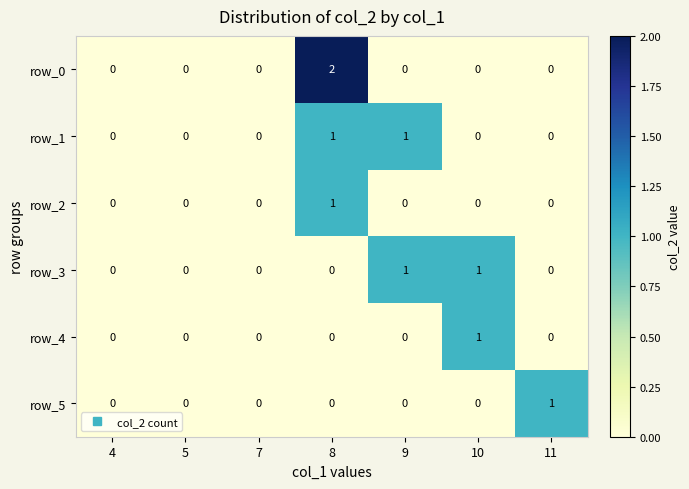

Reading left to right, extract all data points from this chart.

row_0: 0	0	0	2	0	0	0
row_1: 0	0	0	1	1	0	0
row_2: 0	0	0	1	0	0	0
row_3: 0	0	0	0	1	1	0
row_4: 0	0	0	0	0	1	0
row_5: 0	0	0	0	0	0	1